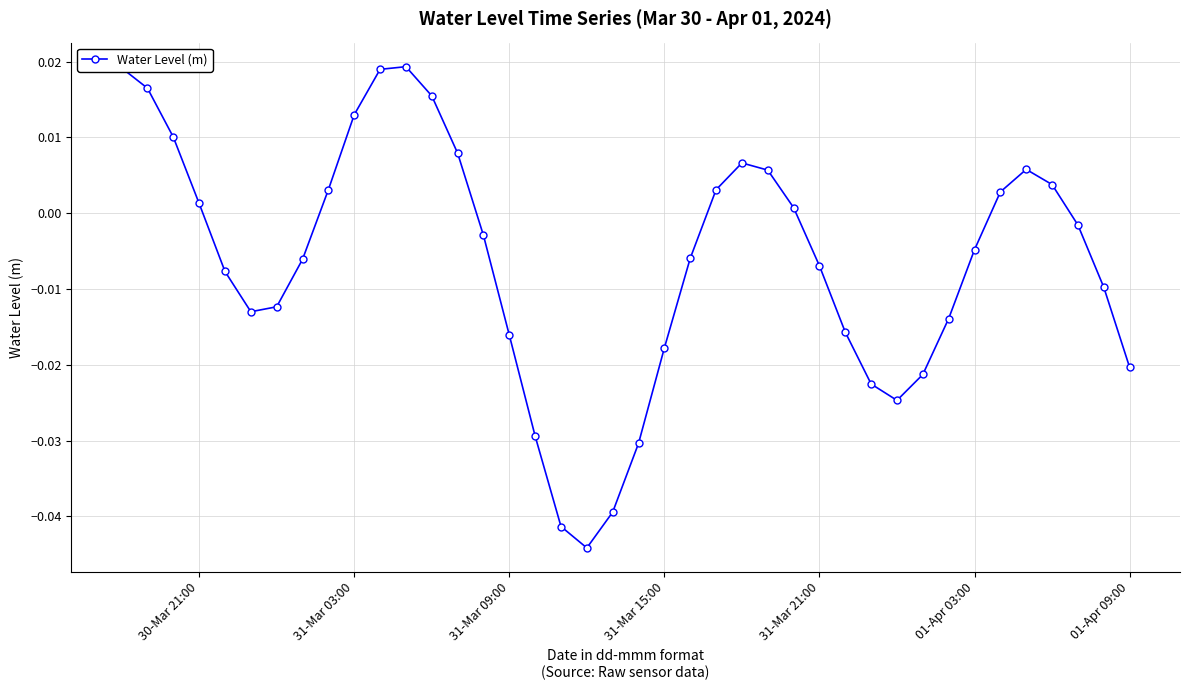

What is the sum of all values?

-0.3